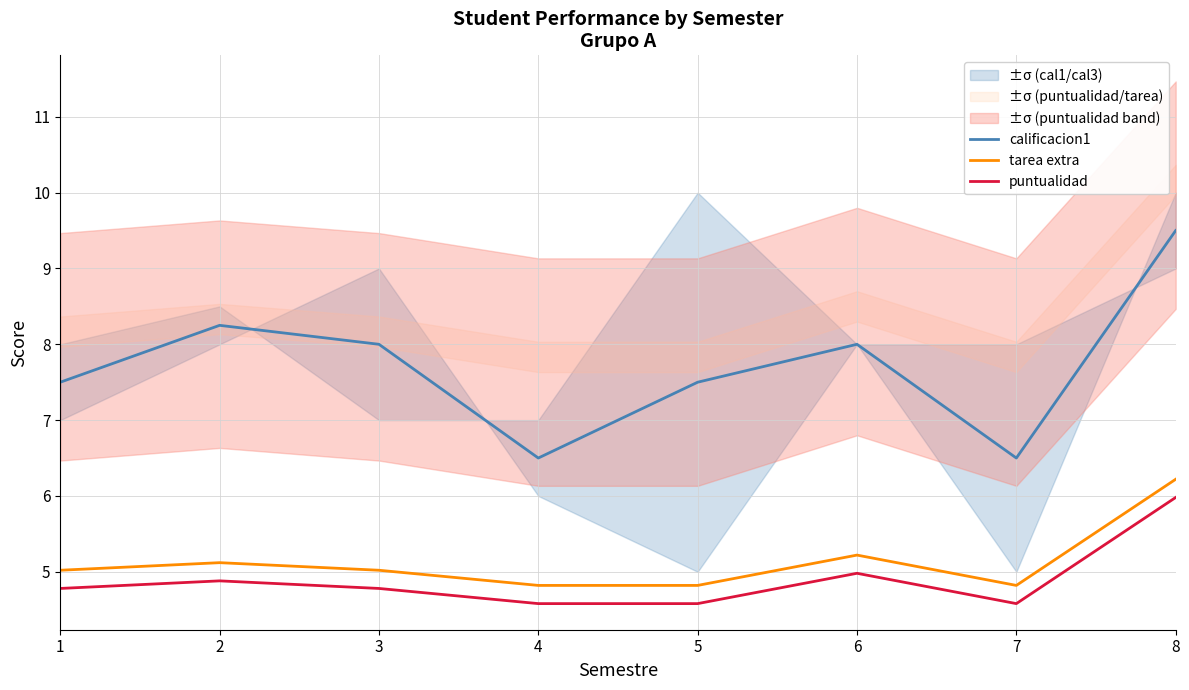

What is the smallest value displayed?

4.6